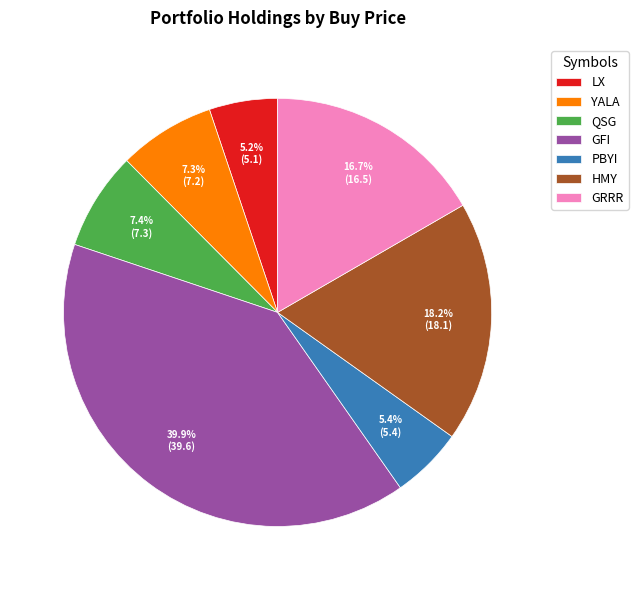

How many segments does this pie chart have?

7